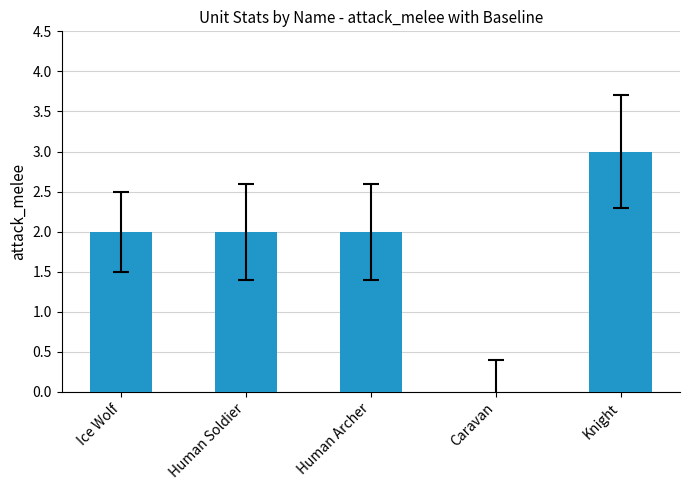

Which has a higher value, Caravan or Human Soldier?

Human Soldier